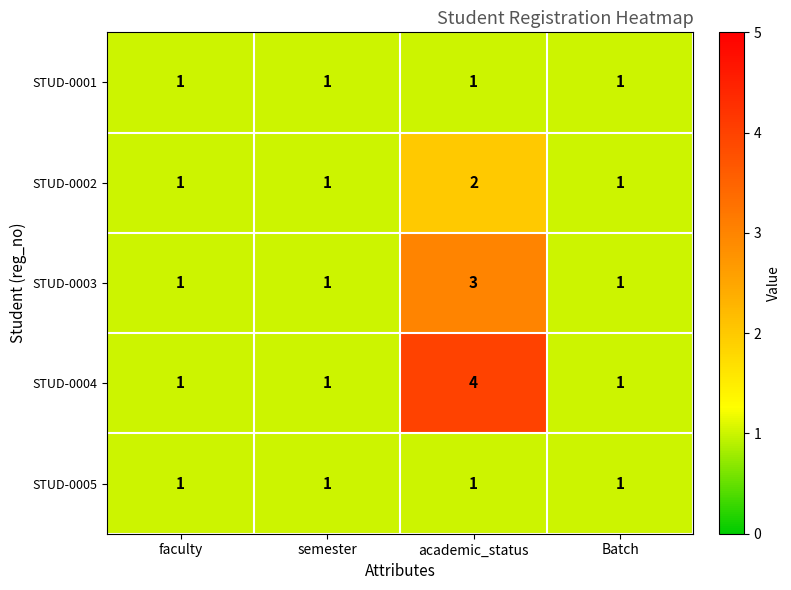

Between faculty and academic_status, which series saw the biggest shift?

STUD-0004